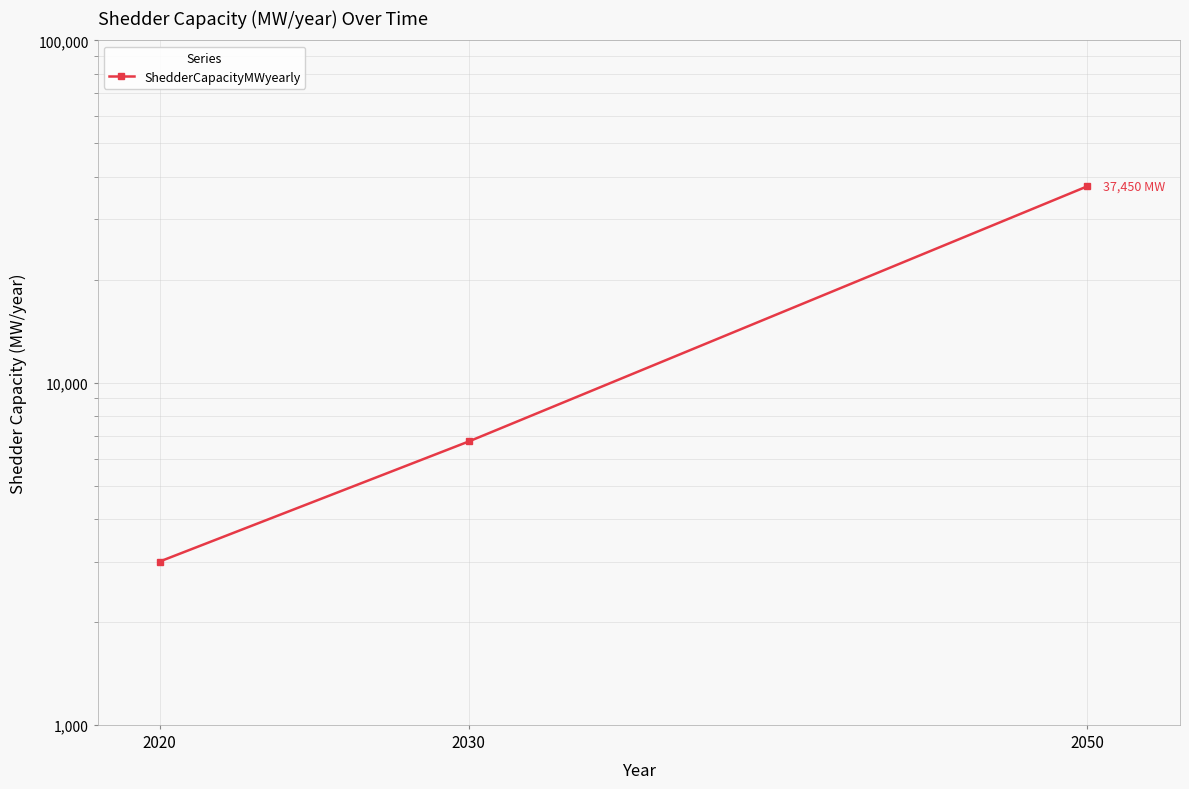

Rank the categories by value from highest to lowest.

2050, 2030, 2020